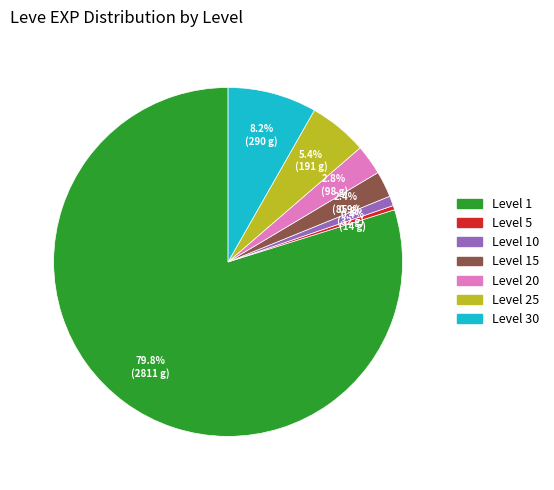

Does any single category account for the majority?

Yes